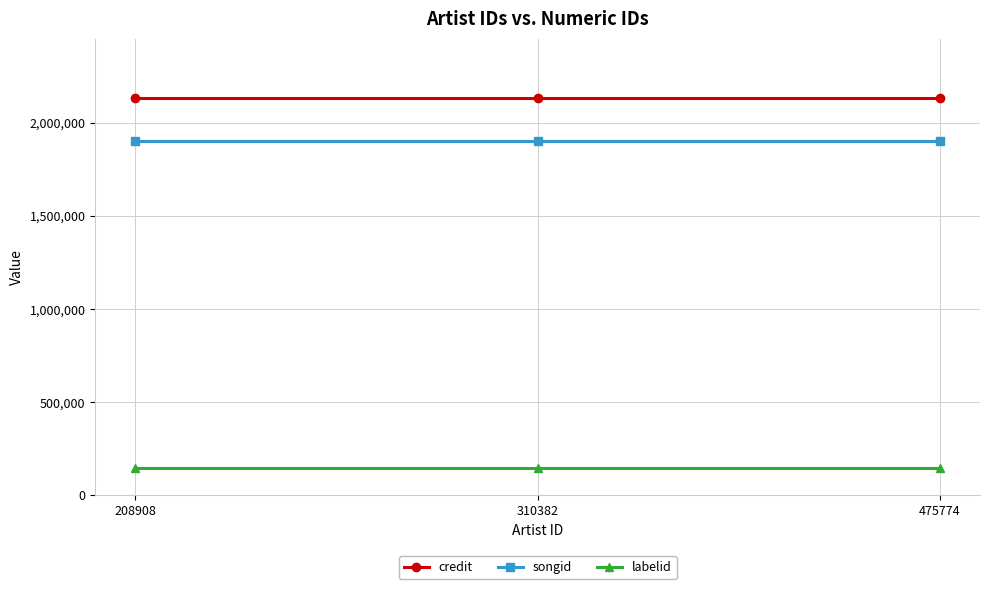

At 208908, list the series in order from smallest to largest.

labelid, songid, credit